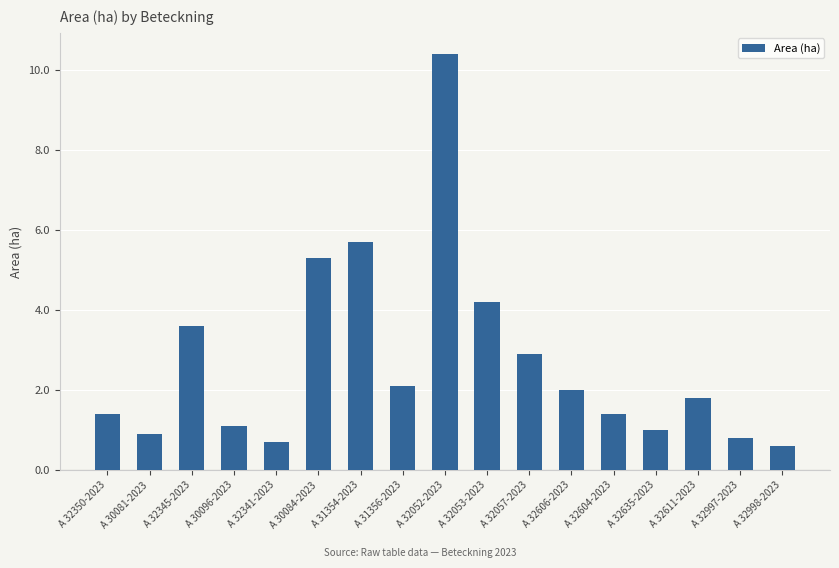

The value at A 32345-2023 is 3.6. True or false?

True